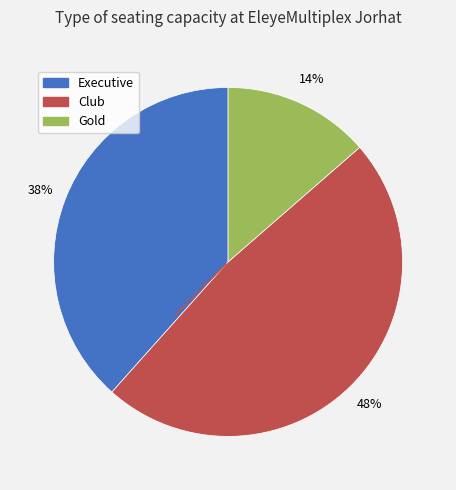

What is the largest slice in the pie chart?

Club